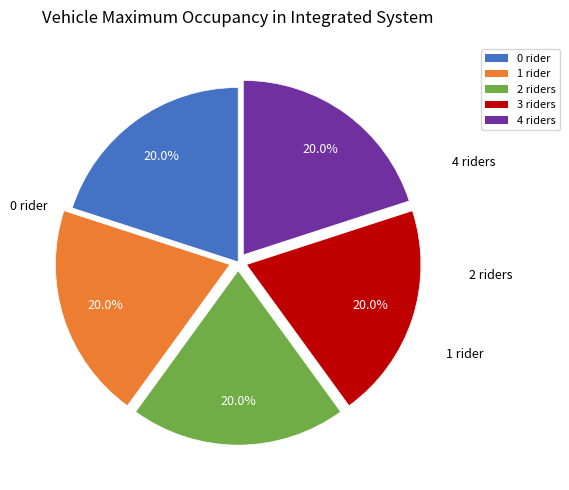

Is there any slice that represents more than half of the pie?

No